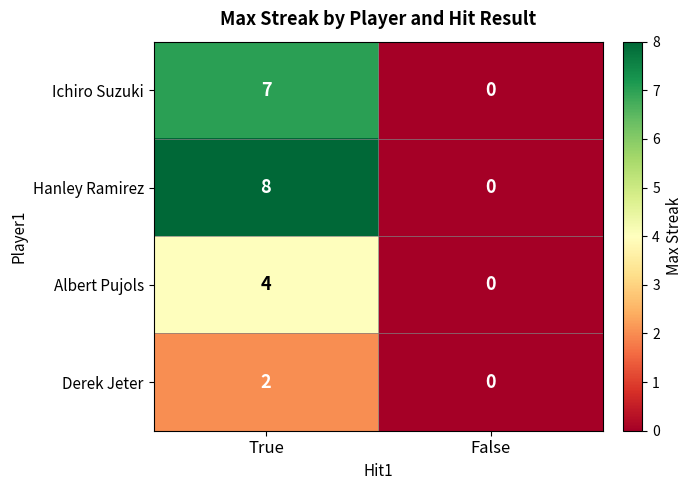

Reading left to right, list all the values displayed in this chart.

Ichiro Suzuki: 7	0
Hanley Ramirez: 8	0
Albert Pujols: 4	0
Derek Jeter: 2	0